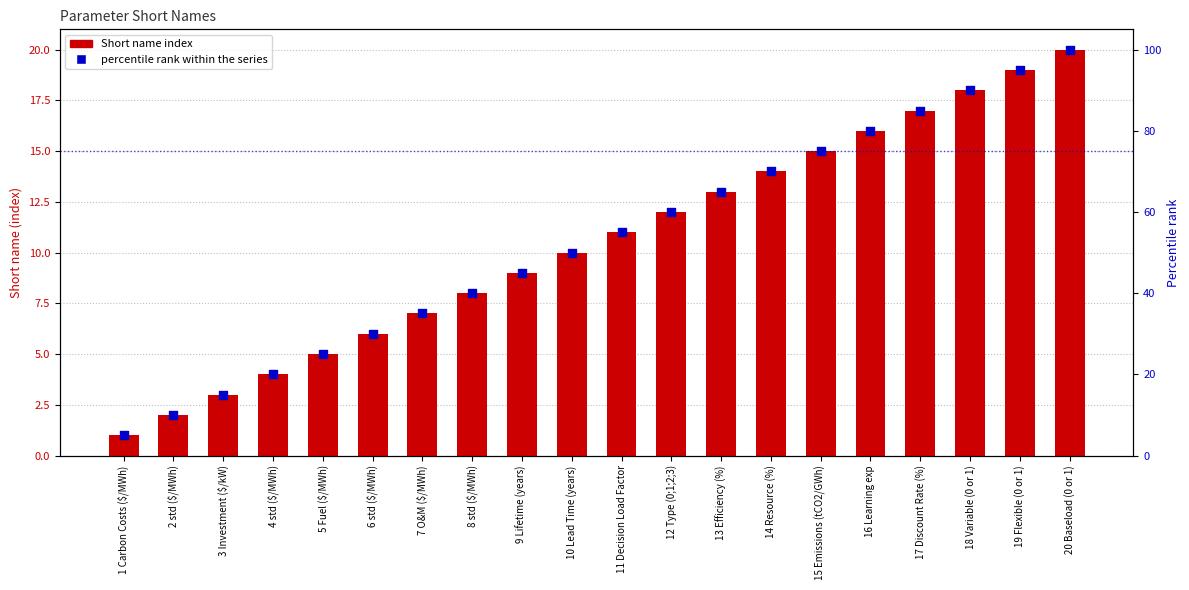

Is the value of percentile rank within the series at 13 Efficiency (%) greater than the value of Short name index at 11 Decision Load Factor?

Yes